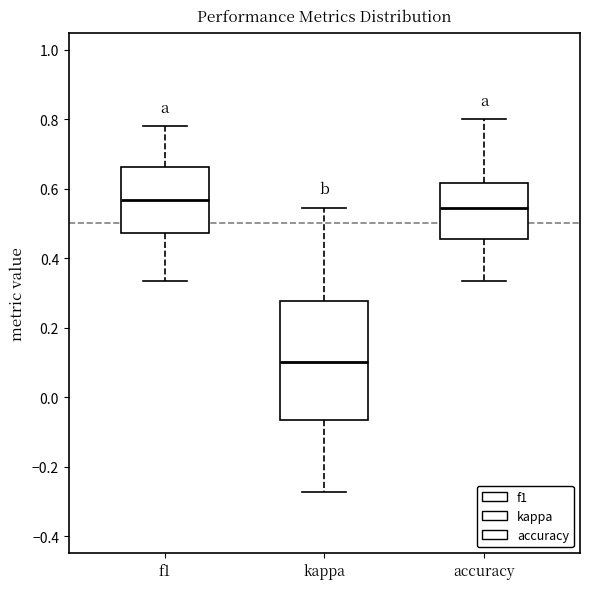

Reading left to right, read every box against the y-axis: the position of its median line, the range the box covers, and the ends of its whiskers. The values are not printed on the chart, so give them approximately, as read against the axis.

f1: median 0.56, box 0.48 to 0.66, whiskers 0.34 to 0.78
kappa: median 0.10, box -0.06 to 0.28, whiskers -0.28 to 0.54
accuracy: median 0.54, box 0.46 to 0.62, whiskers 0.34 to 0.80